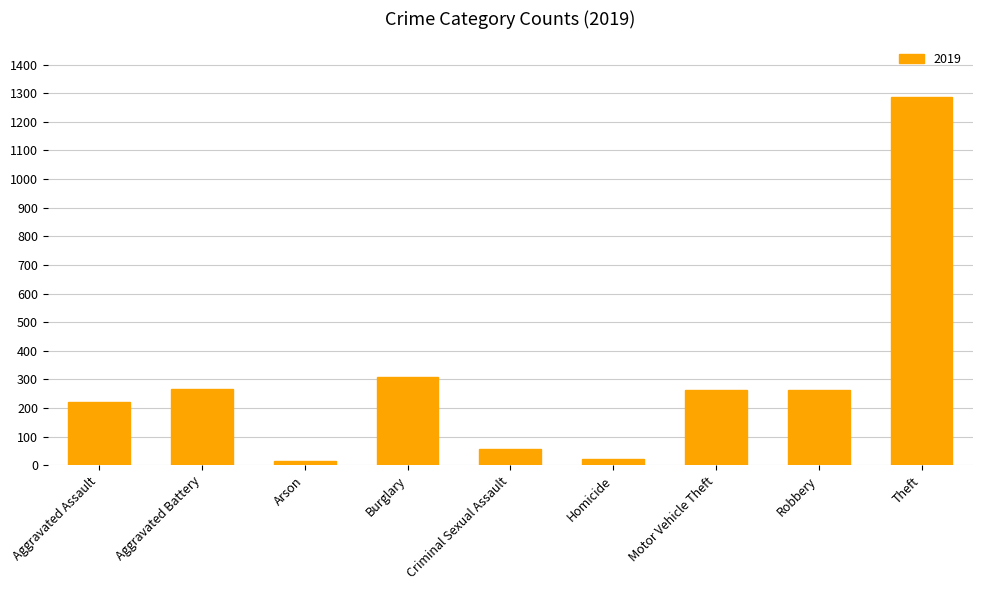

What is the ratio of the value at Motor Vehicle Theft to the value at Robbery?

1.0